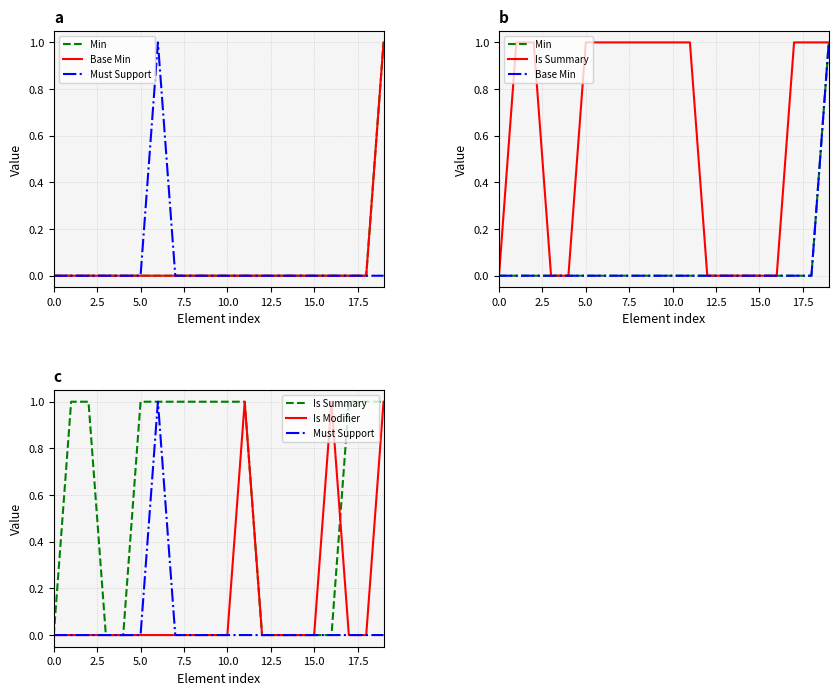

True or false: Base Min and Is Summary intersect in this chart.

False